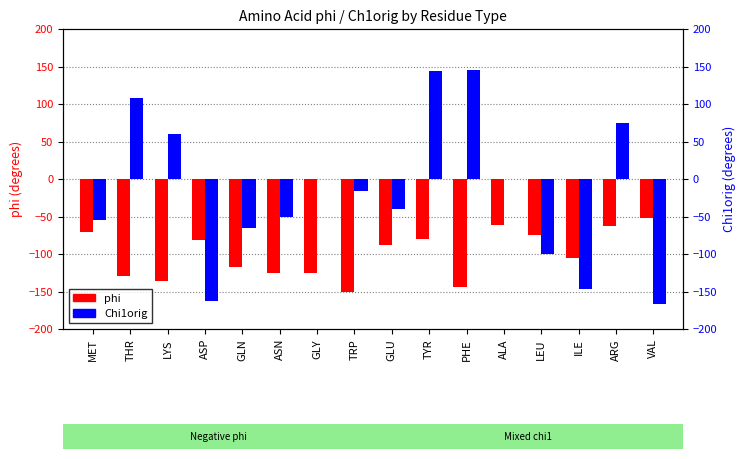

Reading right to left, extract all data points from this chart.

phi: -51.7	-62.9	-105.3	-74.9	-61.6	-144.1	-79.8	-88.5	-150.2	-125.6	-125.5	-117.8	-81.3	-136.0	-129.6	-70.2
Chi1orig: -167.2	74.2	-146.8	-99.6	0.0	145.5	144.3	-40.4	-16.3	0.0	-50.3	-65.5	-163.2	60.2	107.5	-55.2